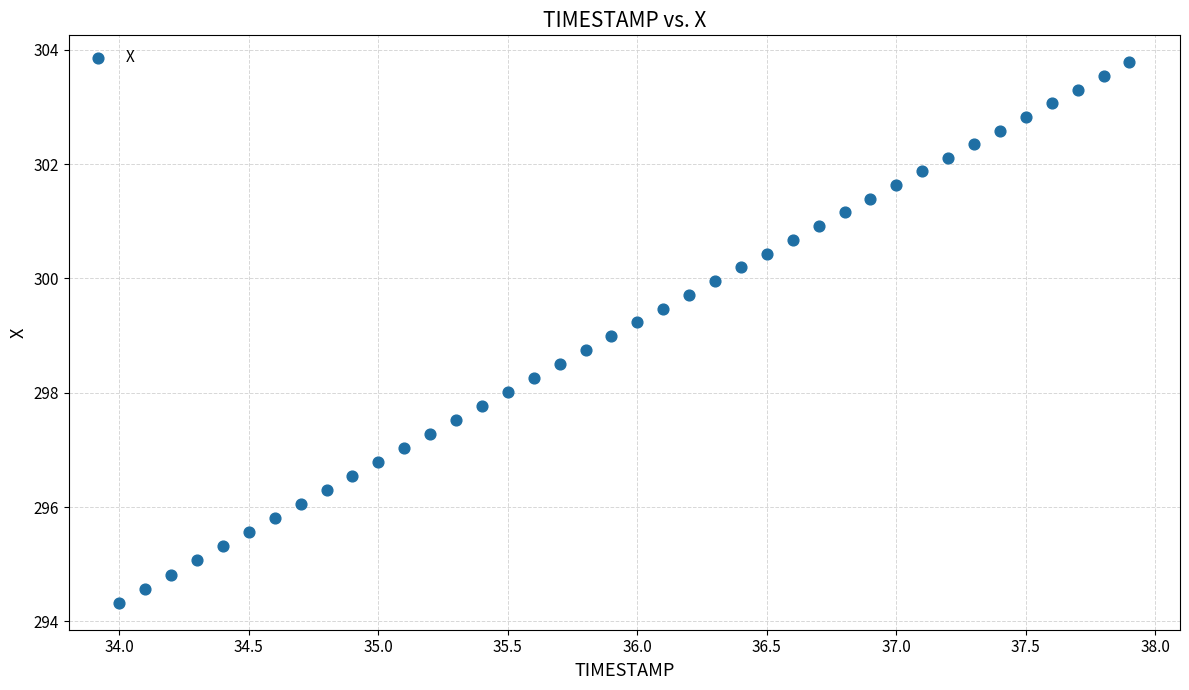

What is the range of X values (max minus min)?

3.9